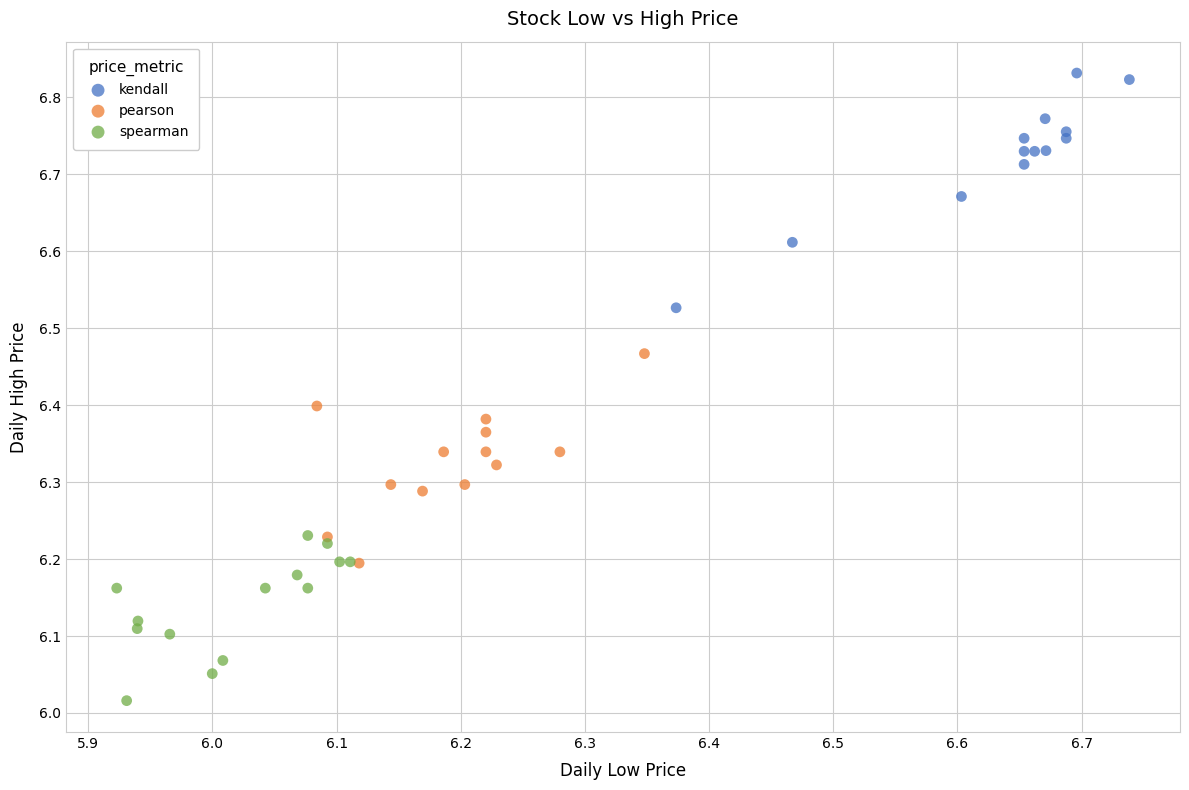

Which series has the largest Y range (max minus min)?

kendall